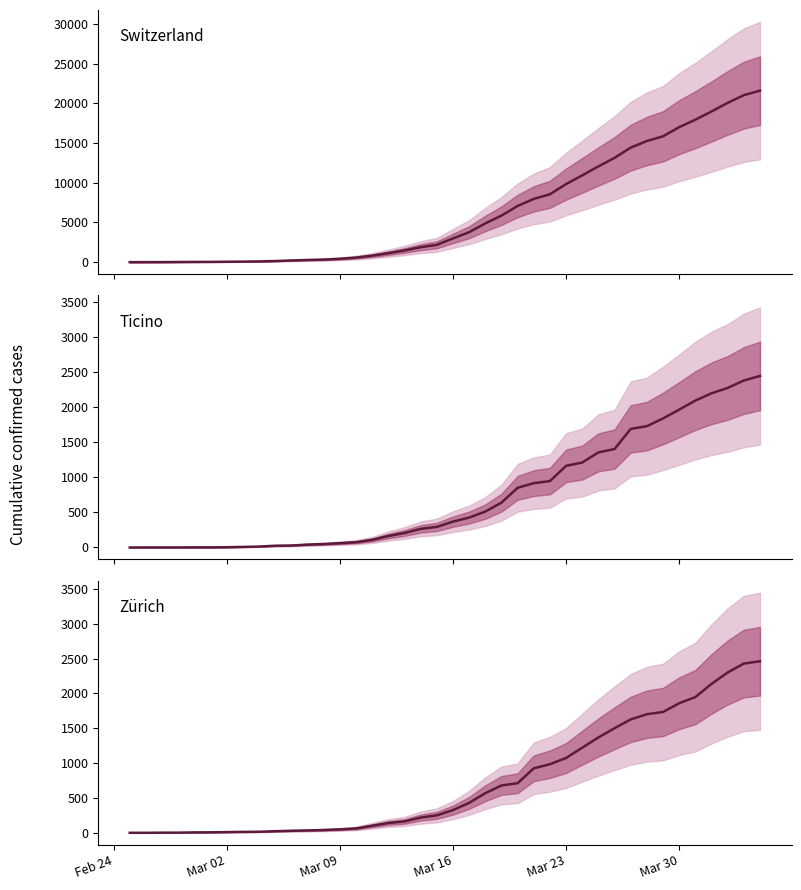

What are all the series names shown in the legend?

Switzerland, Ticino, Zürich